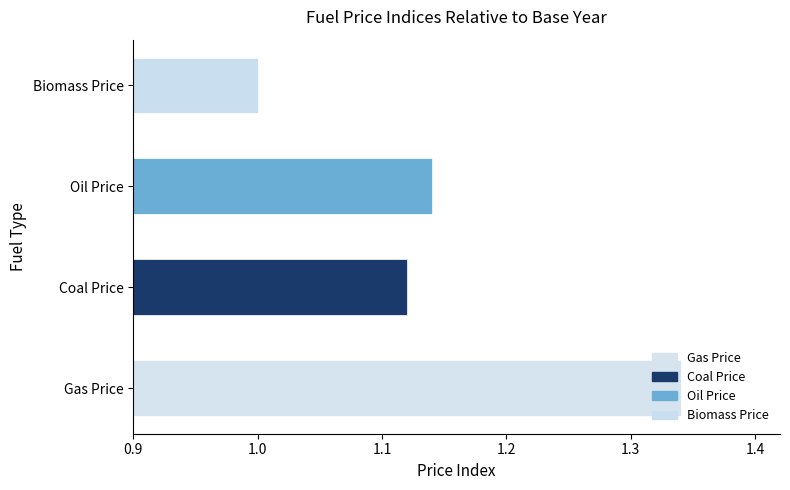

Are the bars horizontal?

Yes